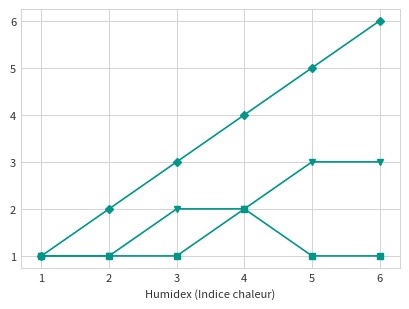

At which category is the sum across all series the highest?

6